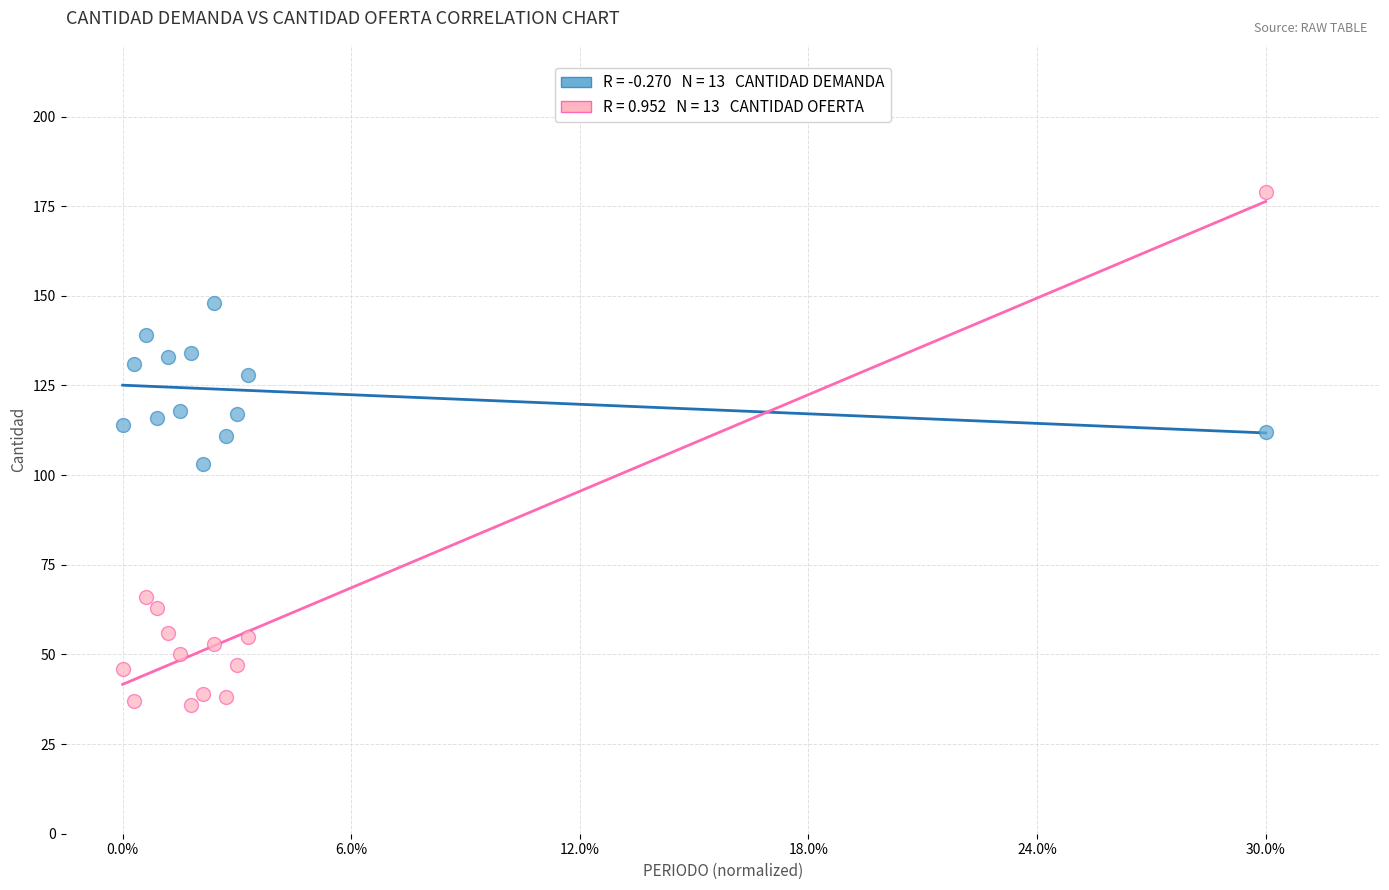

Across all data points, what is the range of Y values (max minus min)?

143